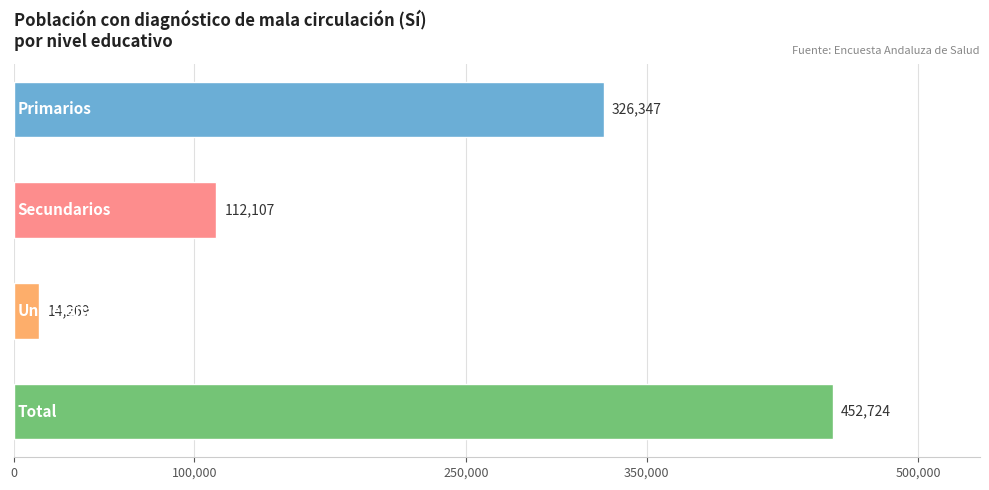

Reading top to bottom, extract all data points from this chart.

326347	112107	14269	452724